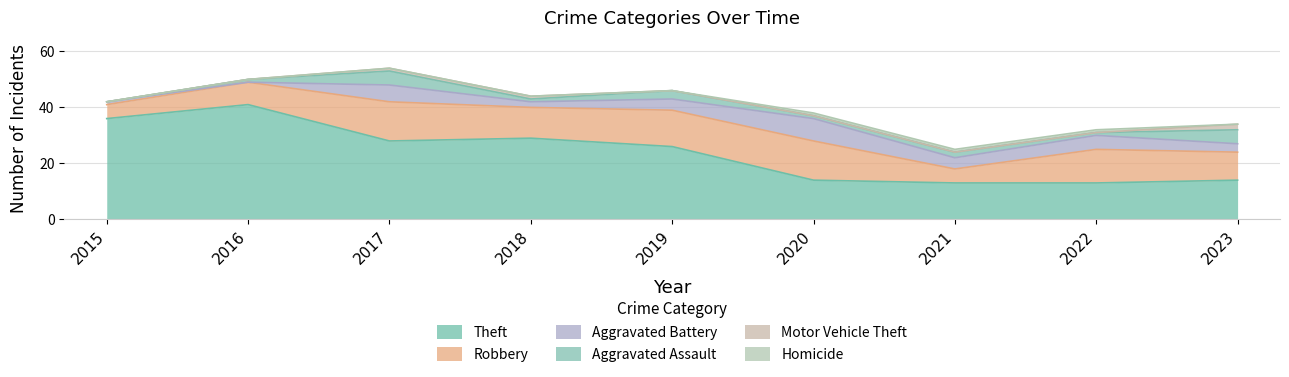

List the series in order of their peak value, highest first.

Theft, Robbery, Aggravated Battery, Aggravated Assault, Motor Vehicle Theft, Homicide